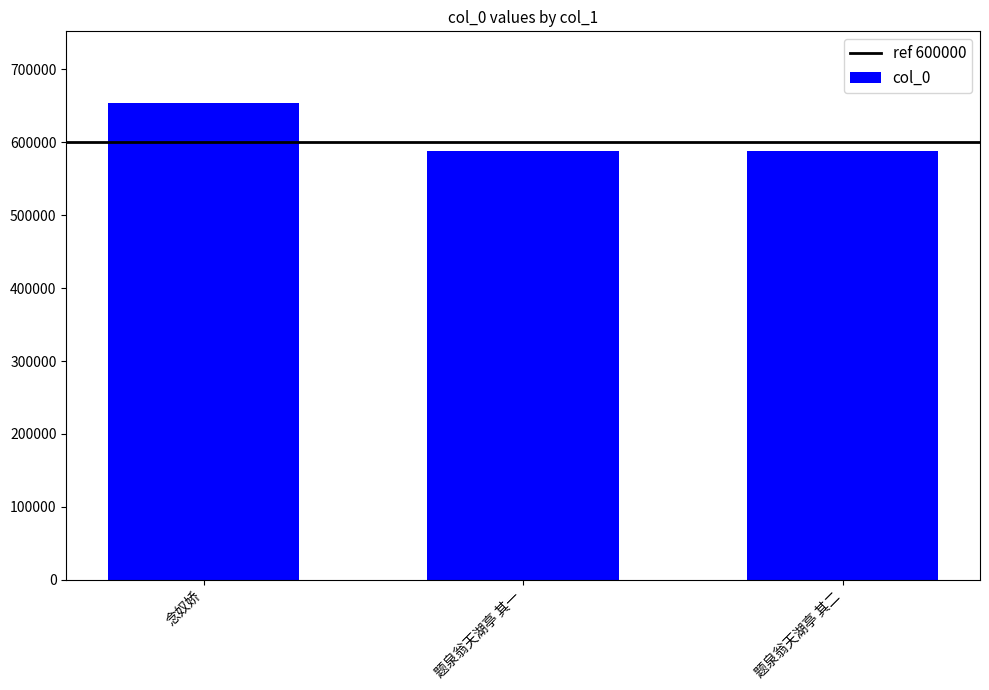

True or false: the data shows 588033 at 题泉翁天湖亭 其二.

True